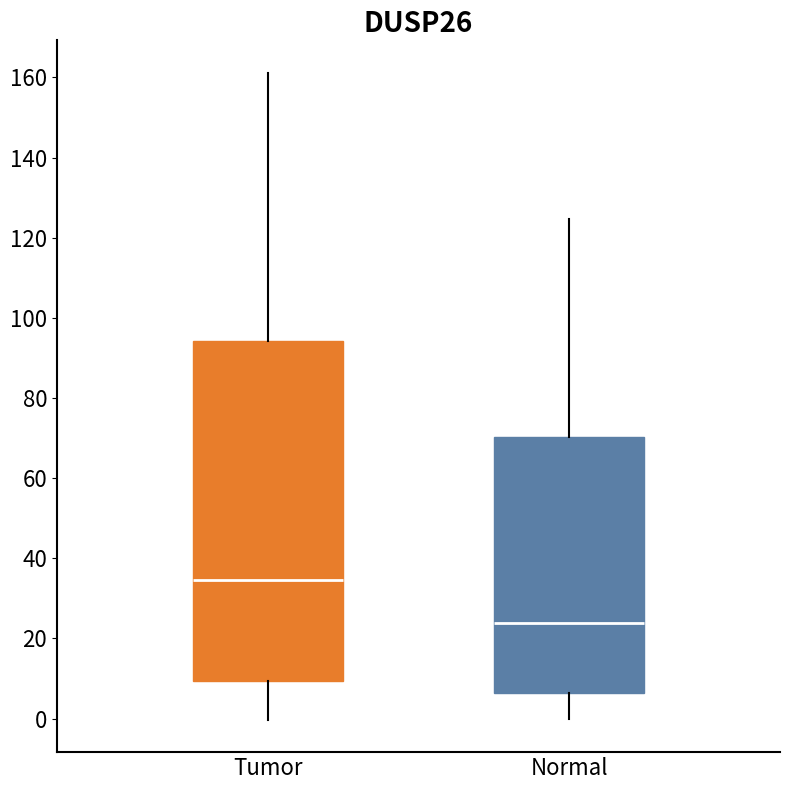

Where does the median line of the box for Tumor sit on the y-axis? The values are not printed on the chart, so give them approximately, as read against the axis.

34